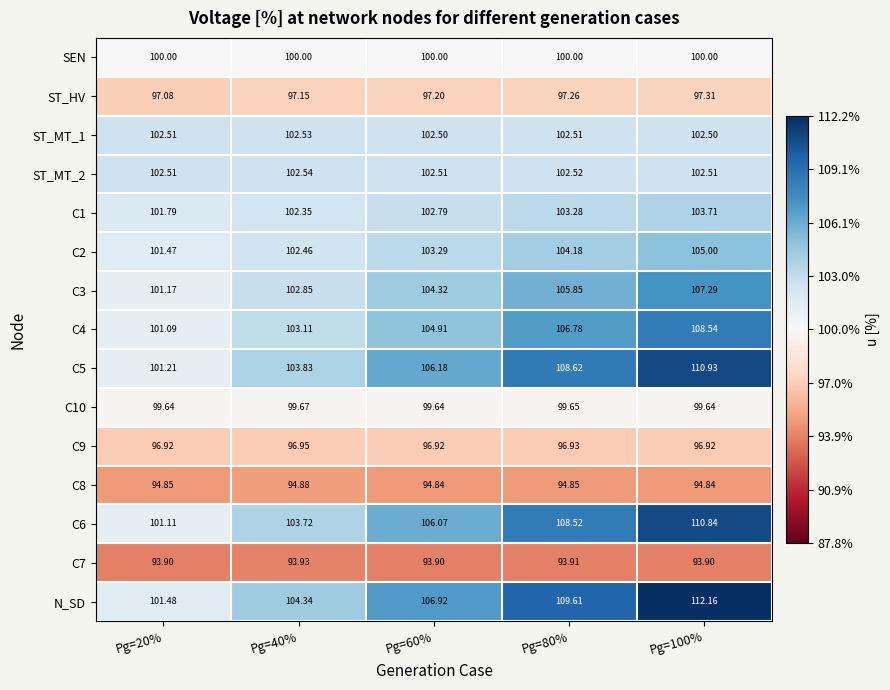

Which series has the widest spread of values?

N_SD